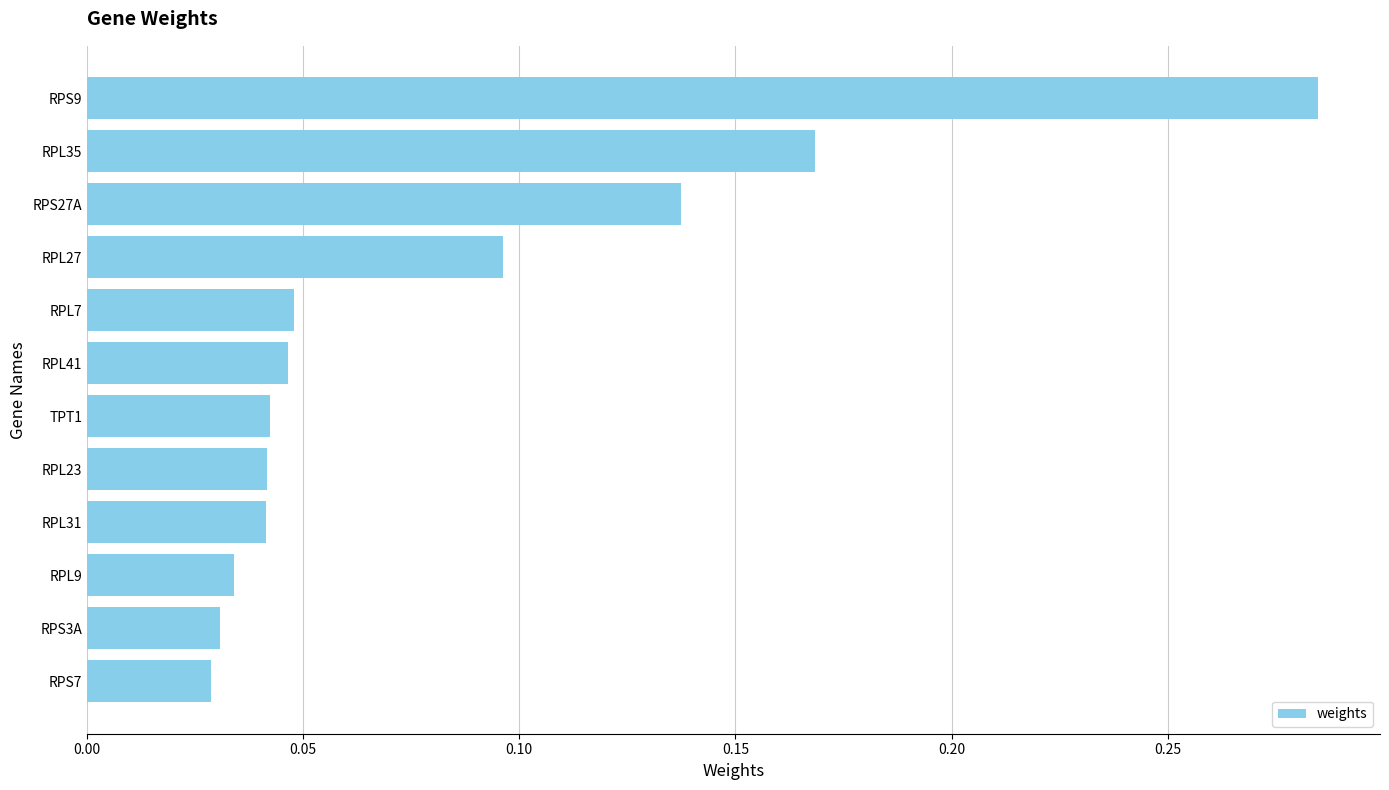

Count the number of data series in this chart.

1